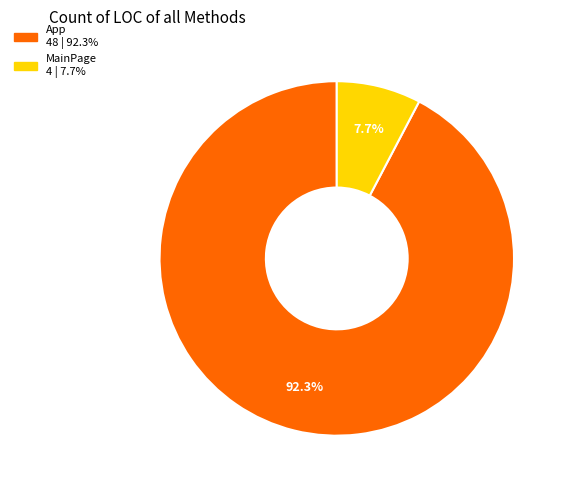

Is there any slice that represents more than half of the pie?

Yes